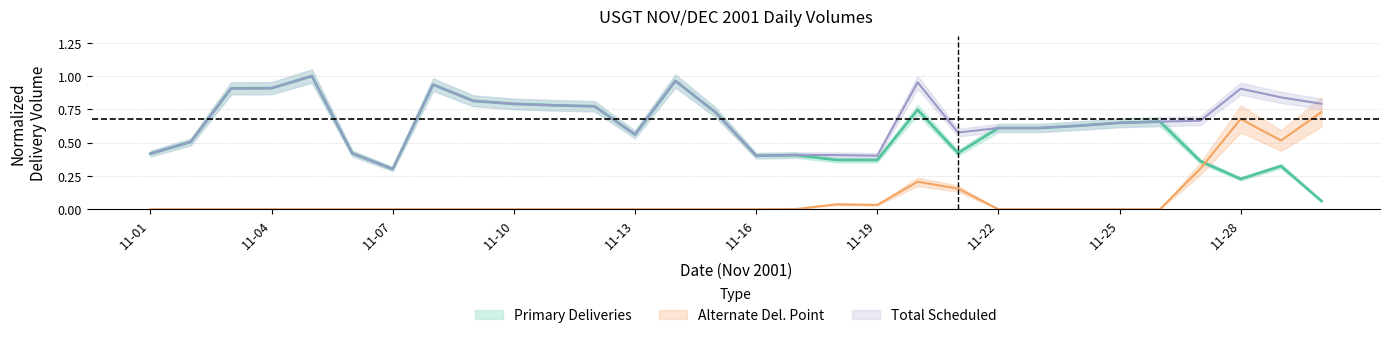

At which category does Total Scheduled Deliveries reach its first local valley?

11-07